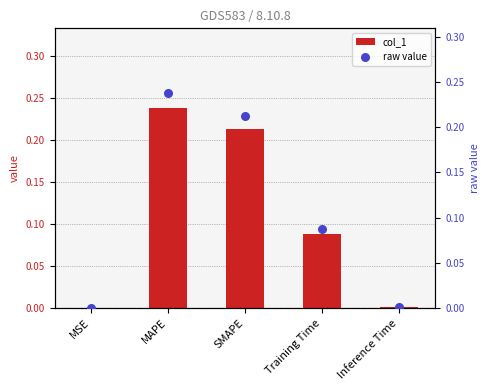

At which category is the sum across all series the highest?

MAPE